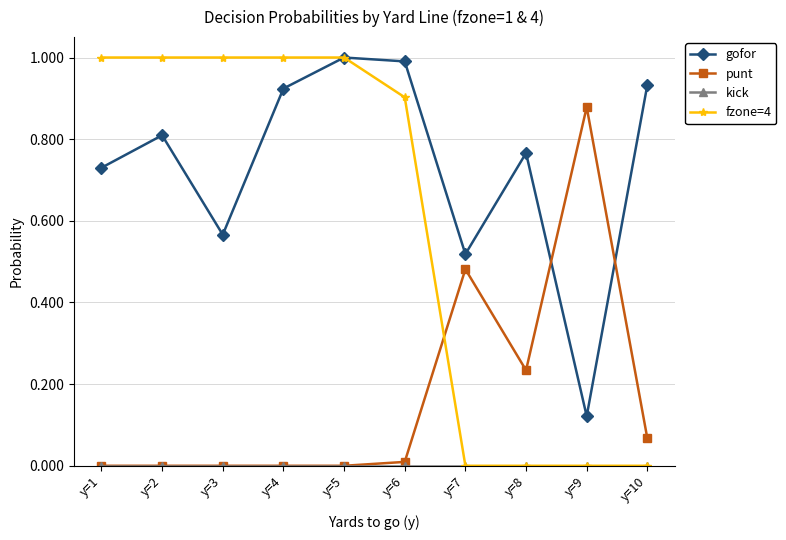

The fzone=4 series shows 0.0 at y=8. True or false?

True